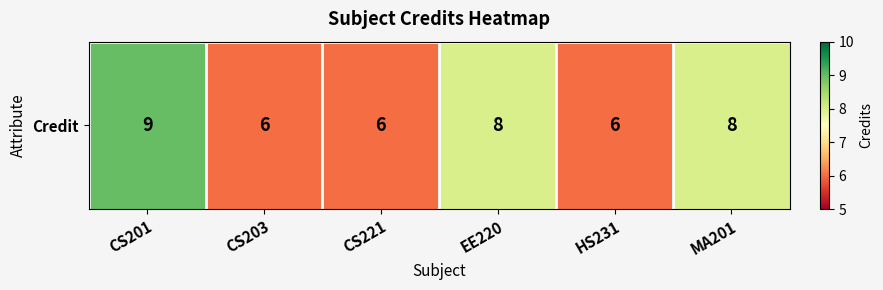

Count the number of categories in the chart.

6